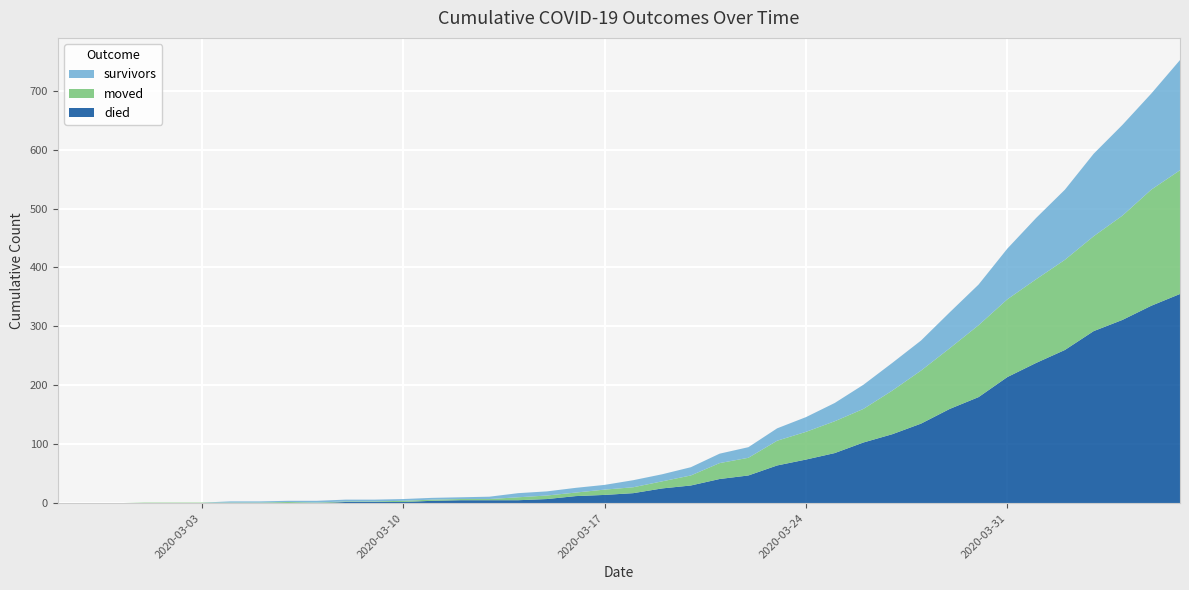

Reading left to right, list all the values displayed in this chart.

survivors: 0	0	0	0	0	0	2	2	2	3	3	3	3	3	3	4	7	7	8	8	12	12	14	16	18	21	25	31	41	47	51	61	69	86	104	119	140	154	163	187
died: 0	0	0	0	0	0	0	0	0	0	2	2	2	4	5	5	5	7	12	14	17	25	30	41	47	64	74	85	103	117	135	160	180	214	238	260	292	311	335	355
moved: 0	0	0	1	1	1	1	1	2	1	1	1	2	2	2	2	5	6	6	9	10	12	17	27	30	42	47	54	57	74	90	103	122	132	142	153	161	177	197	210